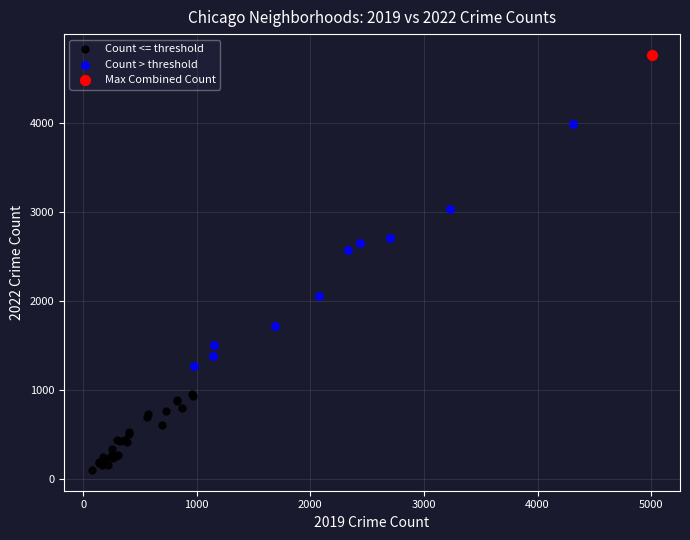

Which series reaches the maximum Y coordinate?

Max Combined Count